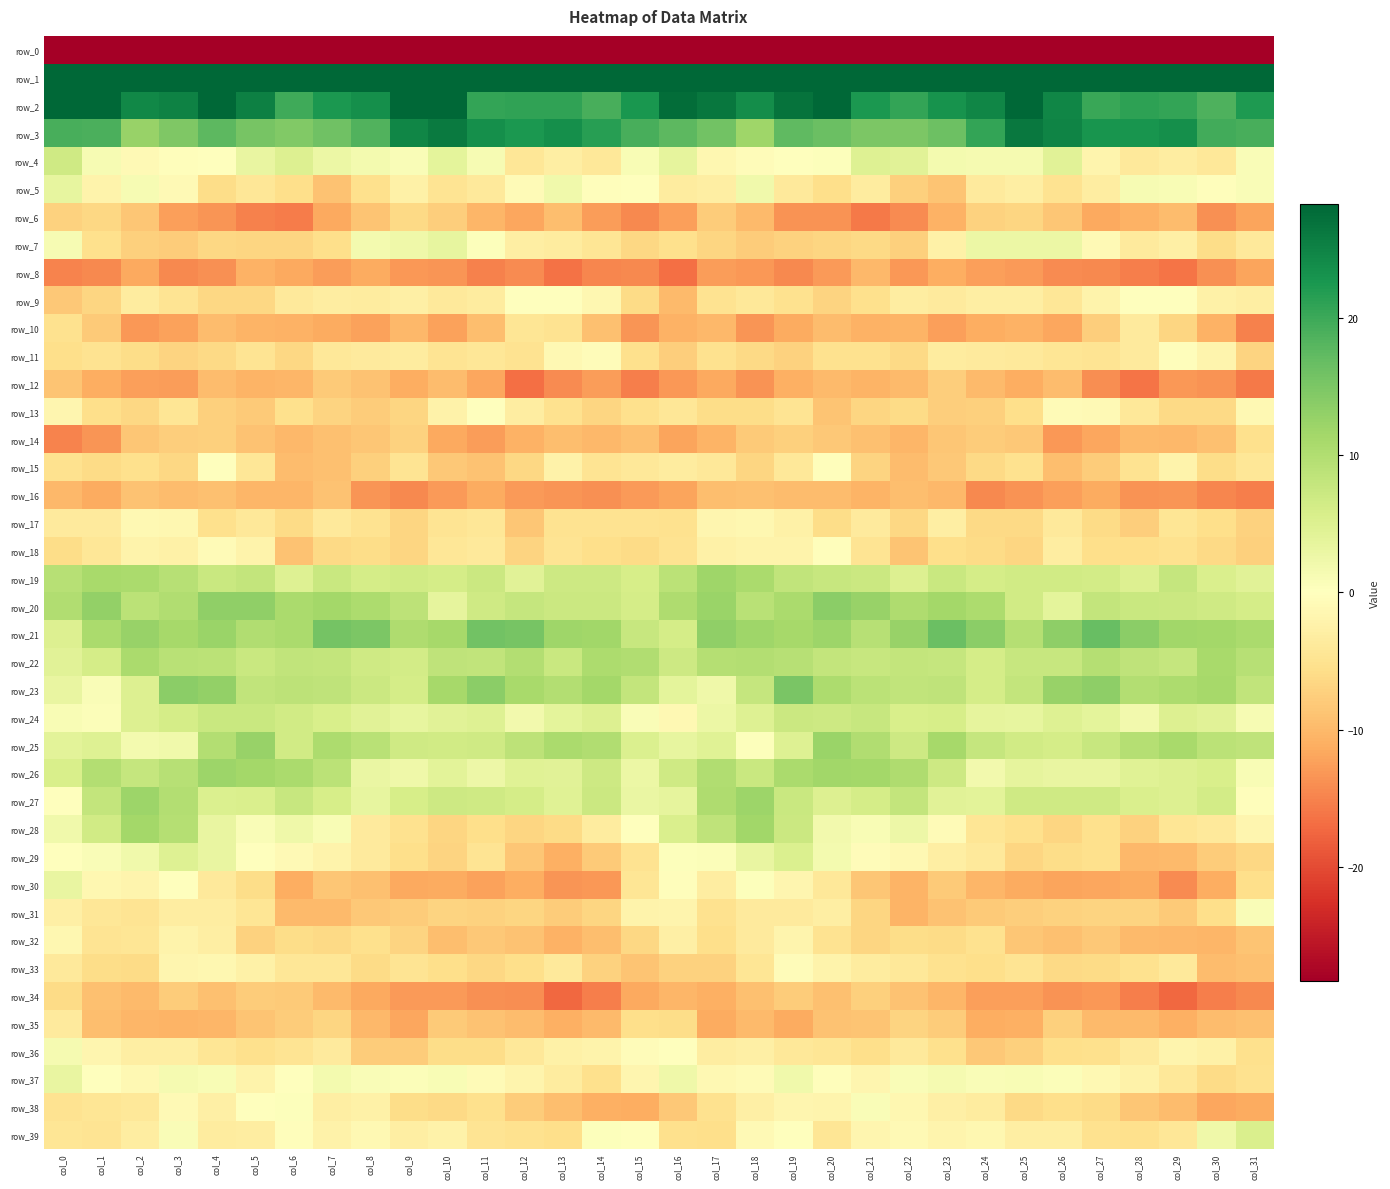

What is the difference between the second highest and second lowest values in the row_32 series?

8.5